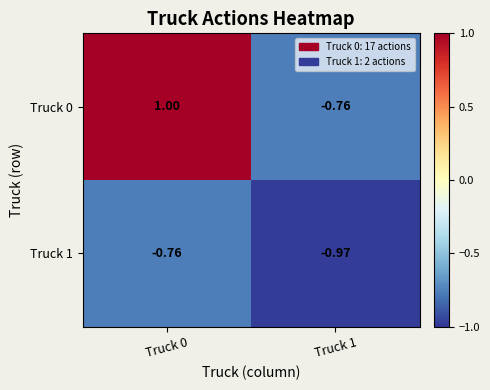

What is the maximum value shown in the chart?

1.0